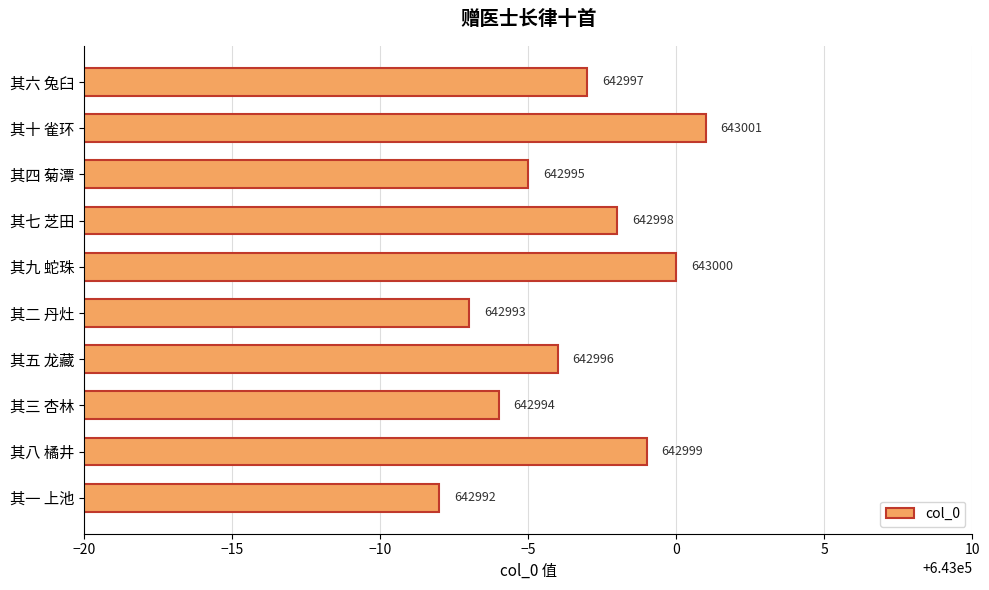

Reading bottom to top, transcribe all the data shown in this chart.

其一 上池=642992	其八 橘井=642999	其三 杏林=642994	其五 龙藏=642996	其二 丹灶=642993	其九 蛇珠=643000	其七 芝田=642998	其四 菊潭=642995	其十 雀环=643001	其六 兔臼=642997